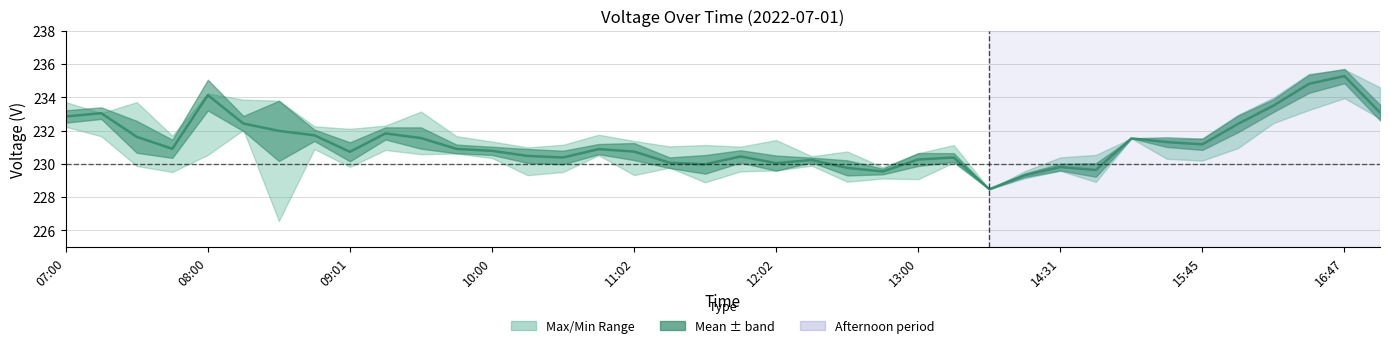

How many lines are shown in the chart?

1